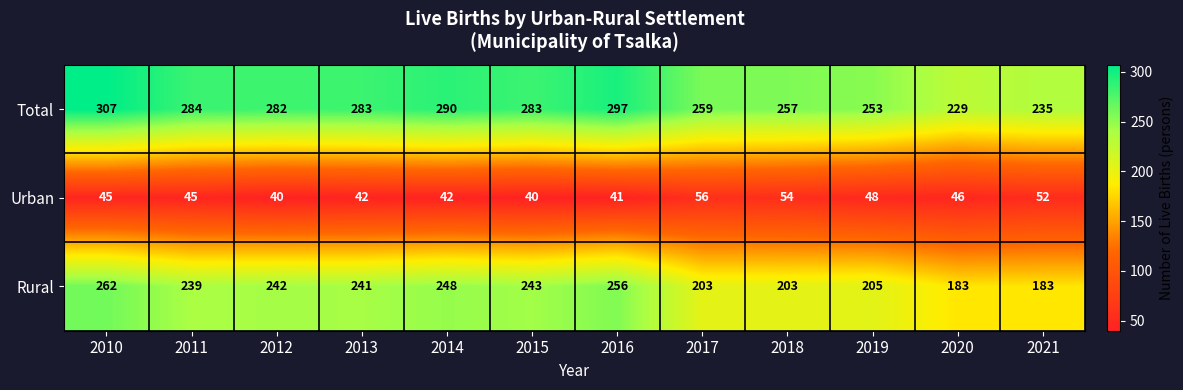

Which category has the highest value across all series?

2010